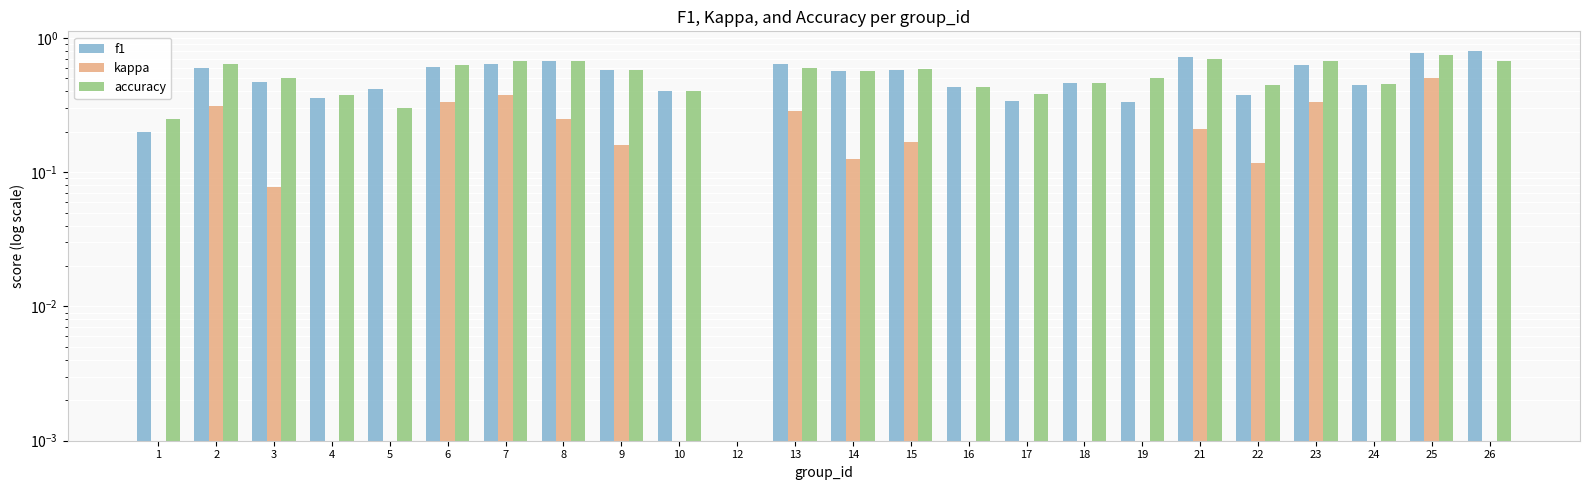

Reading left to right, list all the values displayed in this chart.

f1: 1=0.2	2=0.6	3=0.5	4=0.4	5=0.4	6=0.6	7=0.6	8=0.7	9=0.6	10=0.4	12=0.0	13=0.6	14=0.6	15=0.6	16=0.4	17=0.3	18=0.5	19=0.3	21=0.7	22=0.4	23=0.6	24=0.4	25=0.8	26=0.8
kappa: 1=0.0	2=0.3	3=0.1	4=0.0	5=0.0	6=0.3	7=0.4	8=0.2	9=0.2	10=0.0	12=0.0	13=0.3	14=0.1	15=0.2	16=0.0	17=0.0	18=0.0	19=0.0	21=0.2	22=0.1	23=0.3	24=0.0	25=0.5	26=0.0
accuracy: 1=0.2	2=0.6	3=0.5	4=0.4	5=0.3	6=0.6	7=0.7	8=0.7	9=0.6	10=0.4	12=0.0	13=0.6	14=0.6	15=0.6	16=0.4	17=0.4	18=0.5	19=0.5	21=0.7	22=0.4	23=0.7	24=0.5	25=0.8	26=0.7